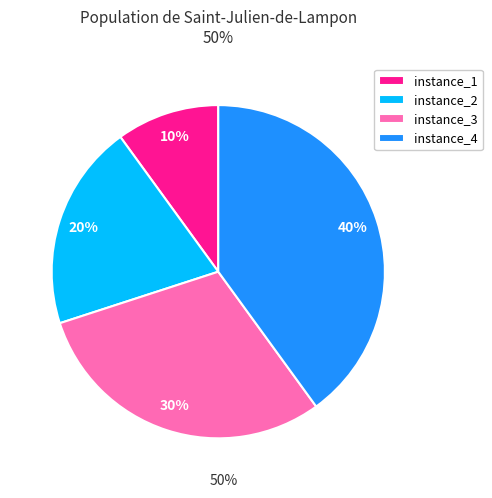

Which category has the smallest portion of the pie?

instance_1